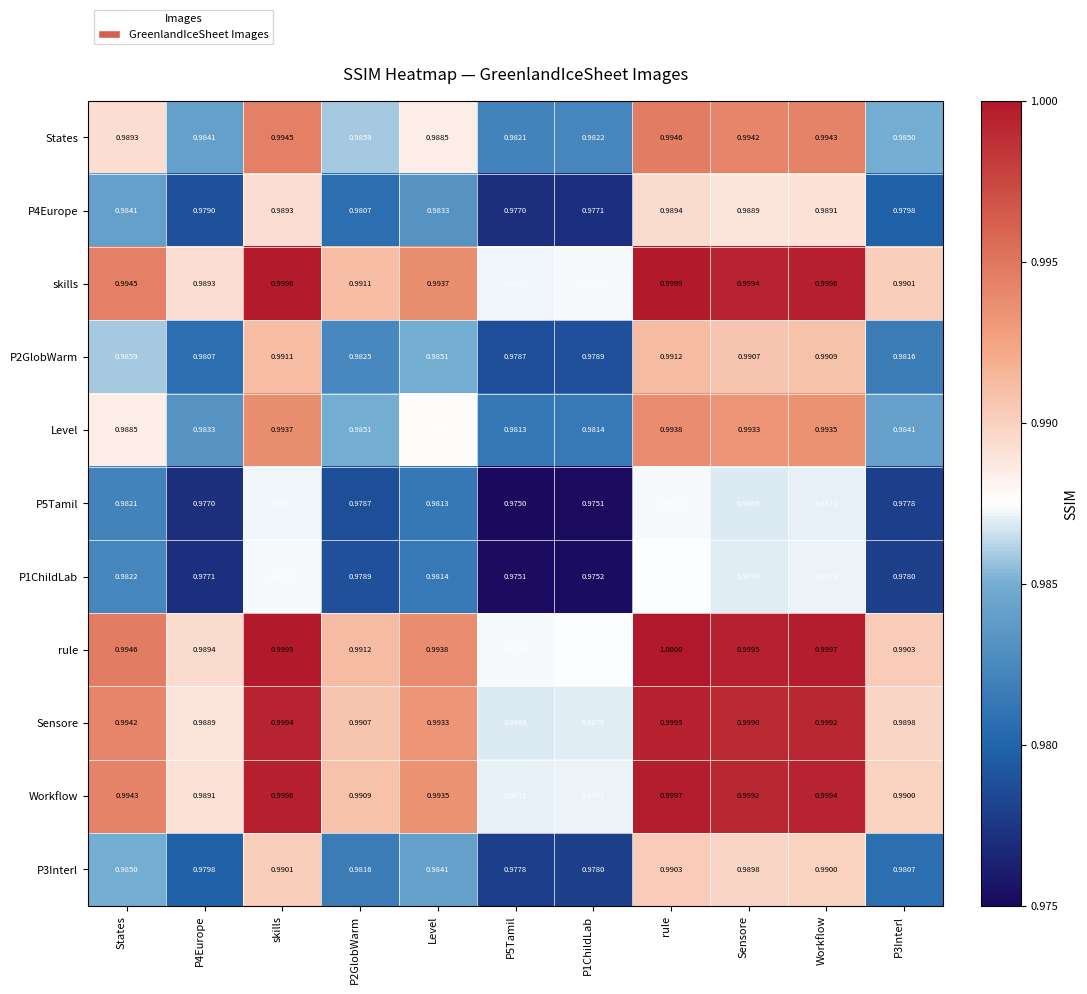

Which series changed the most between States and P1ChildLab?

Sensore